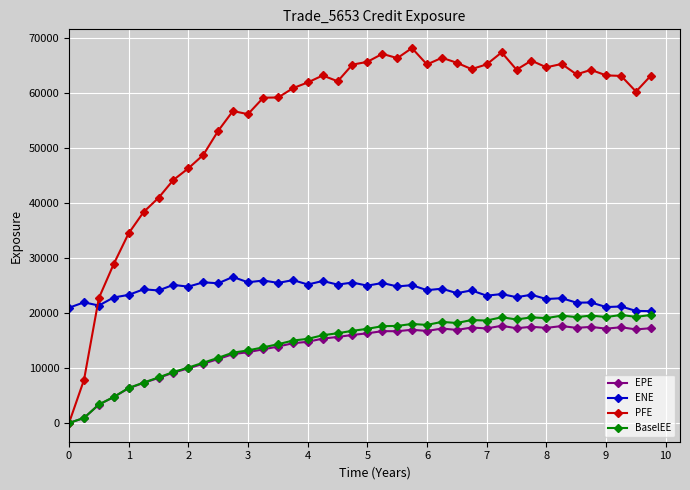

True or false: BaselEE has more than 2 interior local peaks.

True